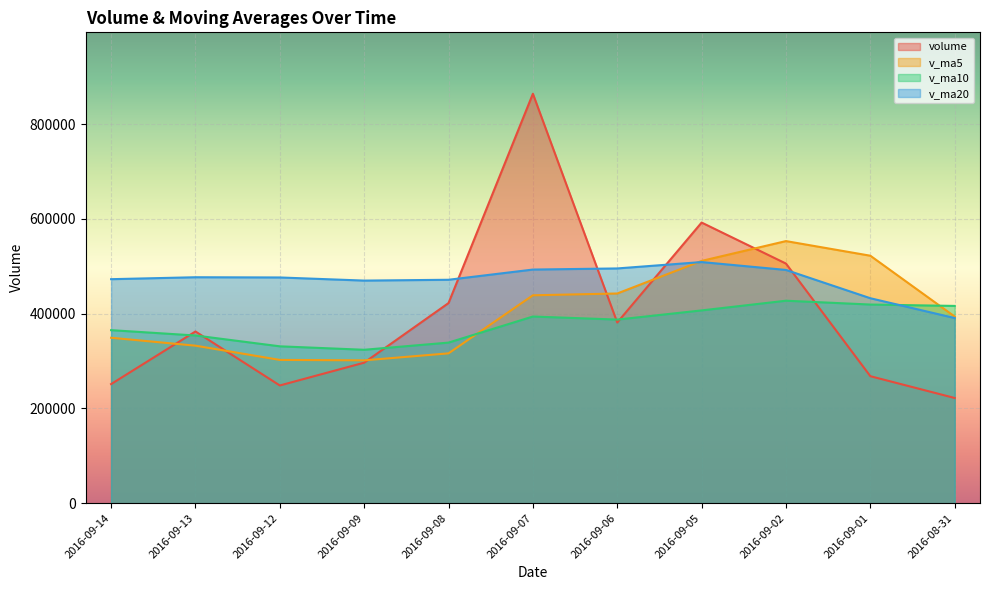

What is the difference between the v_ma10 values at 2016-09-05 and 2016-09-02?

20464.3